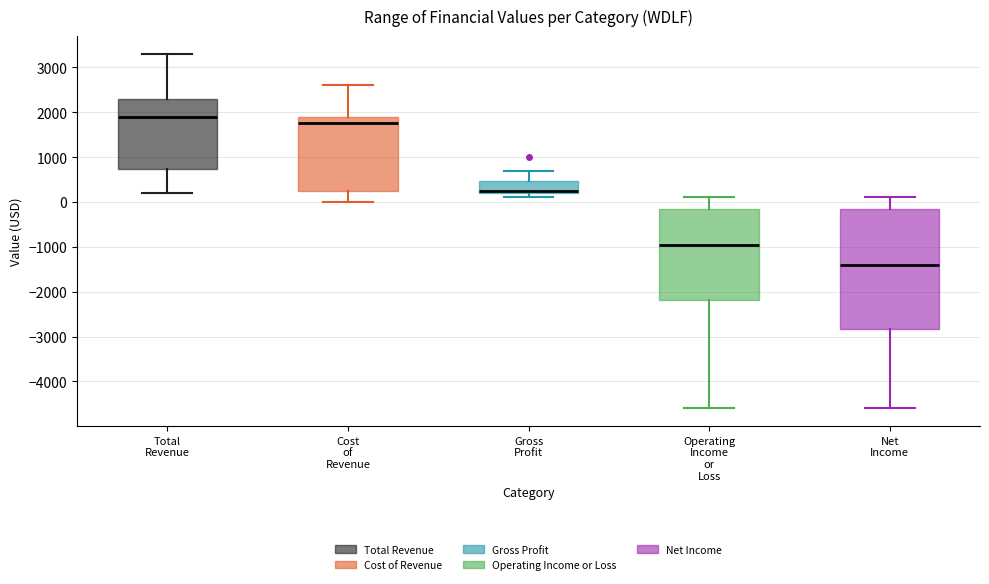

Reading left to right, transcribe this box plot: for each box, give where its median line is, the range the box spans, and where its two whiskers end, as read against the y-axis. The values are not printed on the chart, so give them approximately, as read against the axis.

Total Revenue: median 1900, box 700 to 2300, whiskers 200 to 3300
Cost of Revenue: median 1800, box 300 to 1900, whiskers 0 to 2600
Gross Profit: median 300, box 200 to 500, whiskers 100 to 700
Operating Income or Loss: median -900, box -2200 to -100, whiskers -4600 to 100
Net Income: median -1400, box -2800 to -100, whiskers -4600 to 100